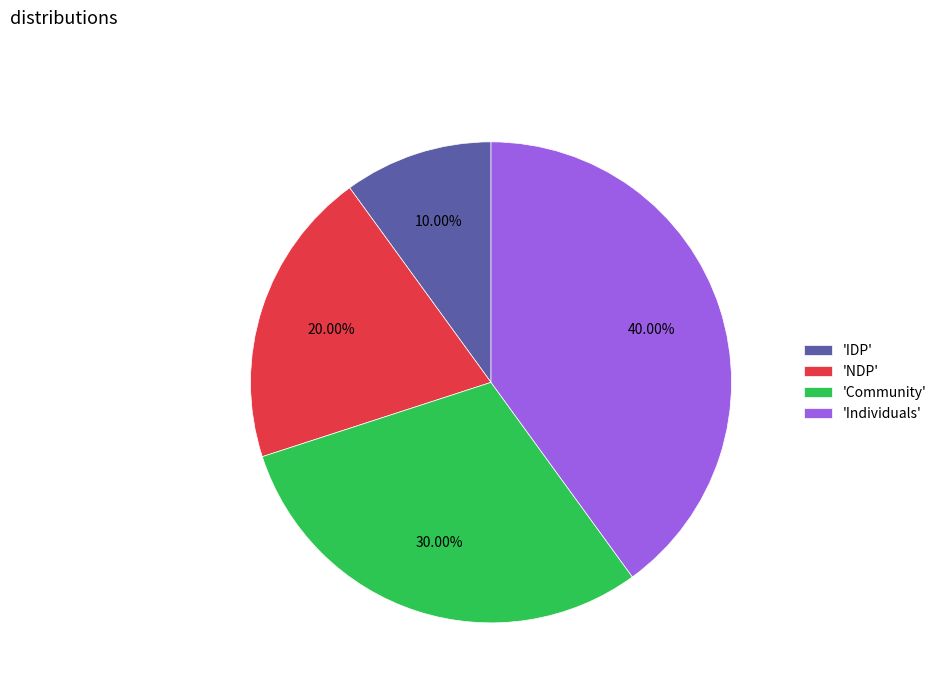

Does any single category account for the majority?

No